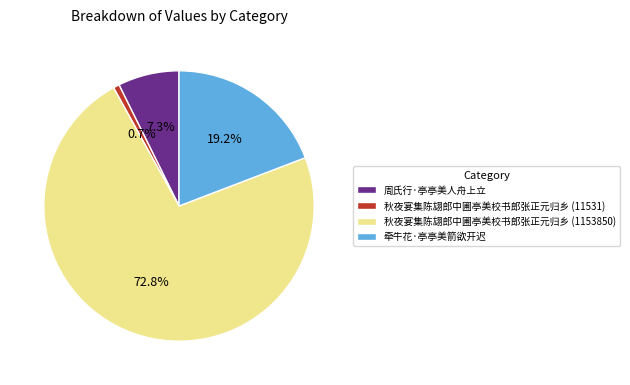

Rank the categories by value from lowest to highest.

秋夜宴集陈翃郎中圃亭美校书郎张正元归乡 (11531), 周氏行·亭亭美人舟上立, 牵牛花·亭亭美箭欲开迟, 秋夜宴集陈翃郎中圃亭美校书郎张正元归乡 (1153850)